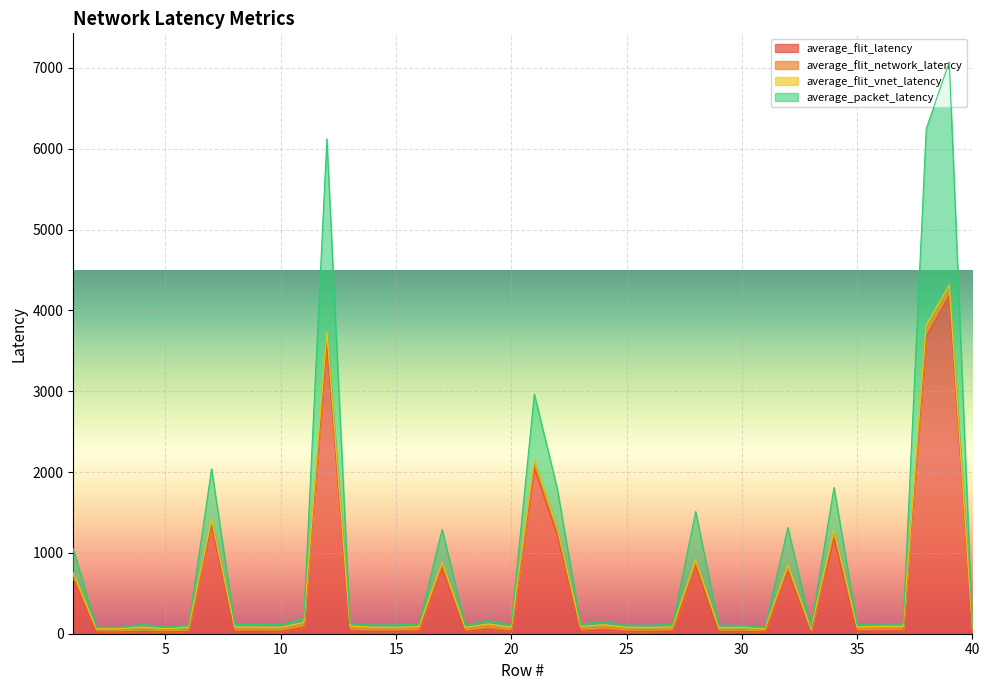

True or false: average_flit_latency and average_packet_latency intersect in this chart.

False